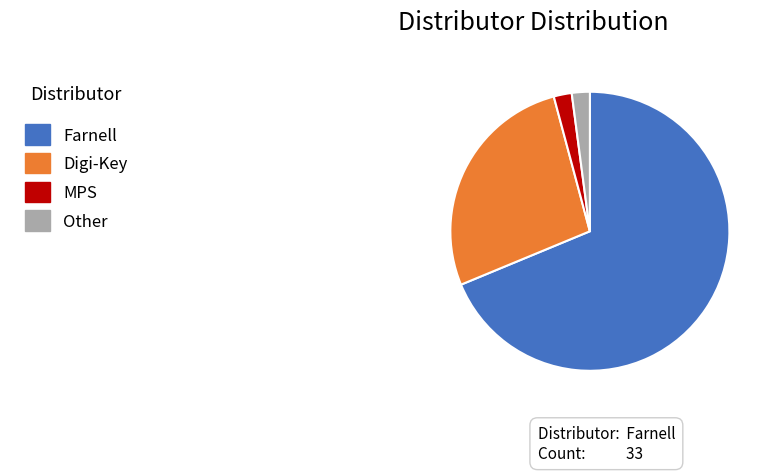

How many segments does this pie chart have?

4